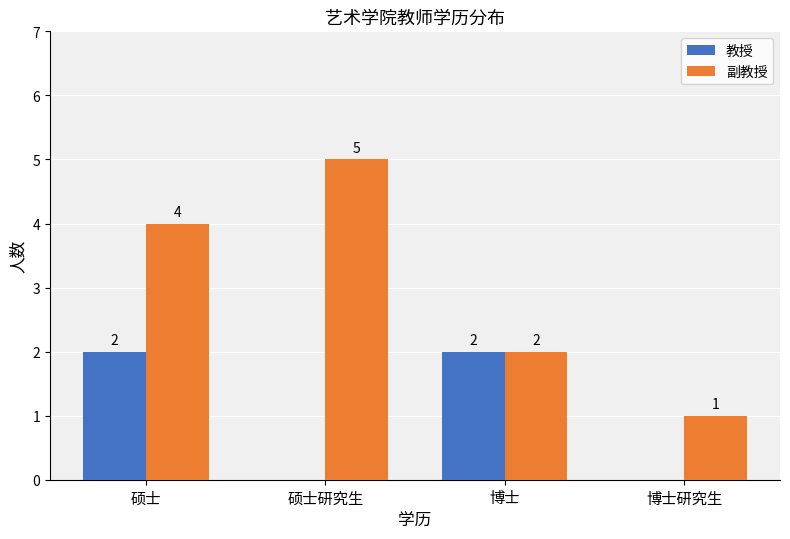

Are the bars horizontal?

No